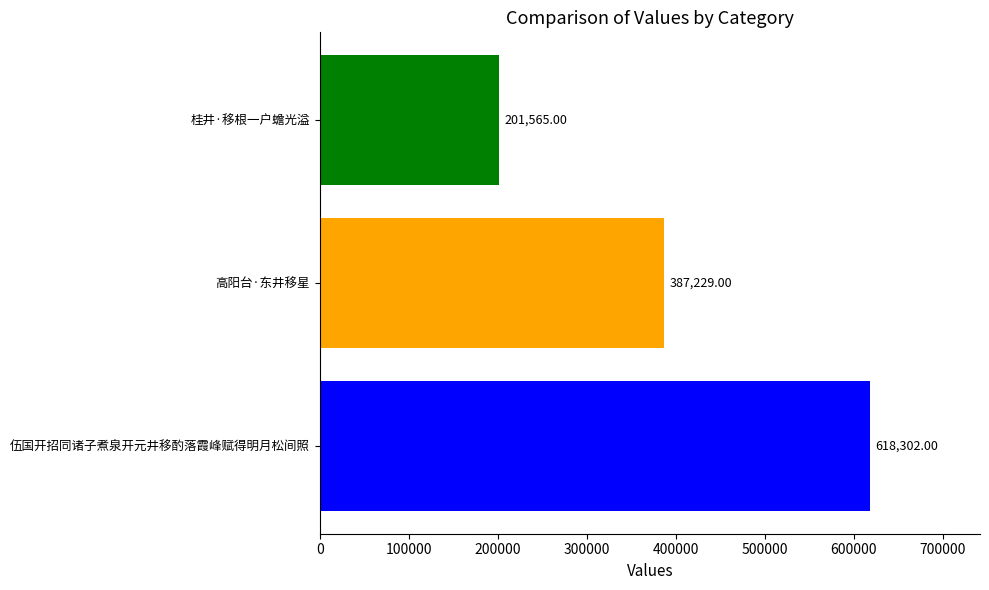

Which label corresponds to the smallest value in the chart?

桂井·移根一户蟾光溢